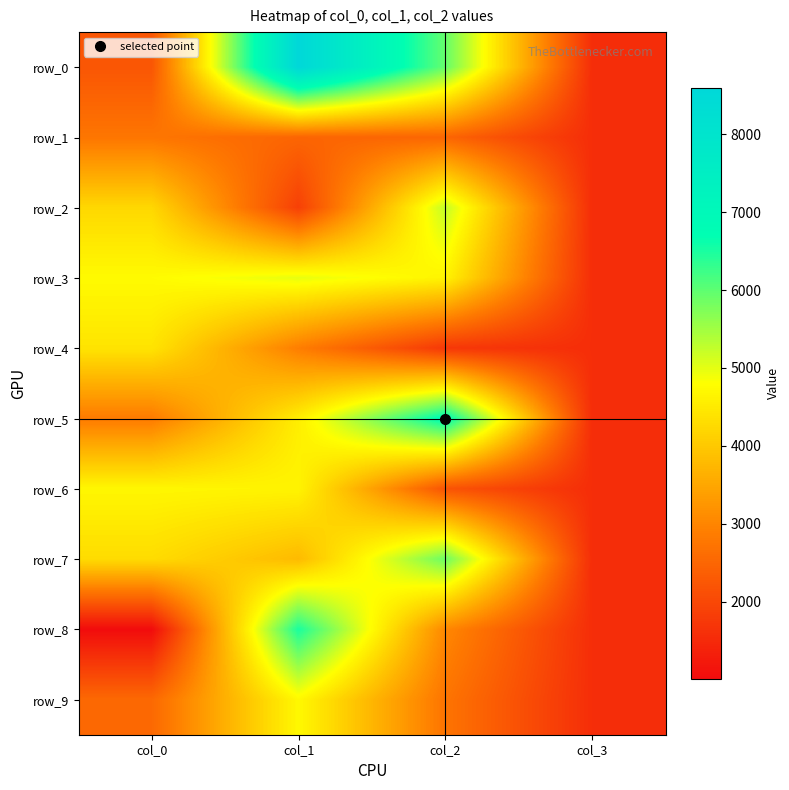

Reading left to right, transcribe all the data shown in this chart.

row_0: col_0=2227	col_1=8595	col_2=5954	col_3=1568
row_1: col_0=2756	col_1=2491	col_2=2496	col_3=1568
row_2: col_0=4220	col_1=1870	col_2=5254	col_3=1568
row_3: col_0=4743	col_1=4977	col_2=4641	col_3=1568
row_4: col_0=4403	col_1=2884	col_2=1731	col_3=1568
row_5: col_0=2830	col_1=4552	col_2=6828	col_3=1568
row_6: col_0=4686	col_1=4641	col_2=2194	col_3=1568
row_7: col_0=4281	col_1=3785	col_2=5898	col_3=1568
row_8: col_0=1008	col_1=6498	col_2=3036	col_3=1568
row_9: col_0=2547	col_1=4709	col_2=2736	col_3=1568